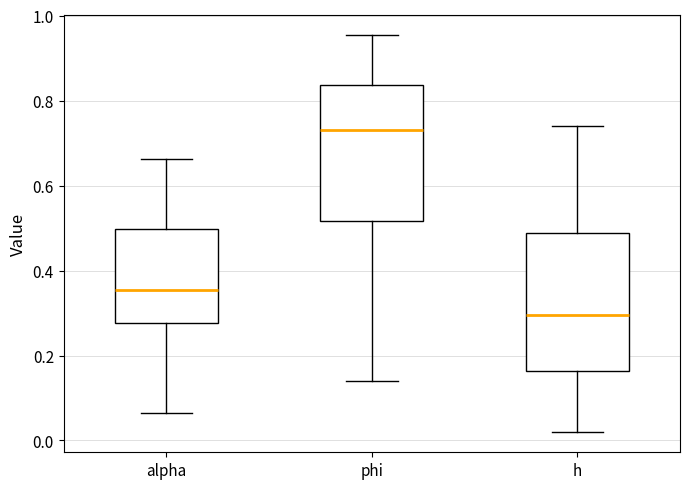

Which box has the highest median line?

phi